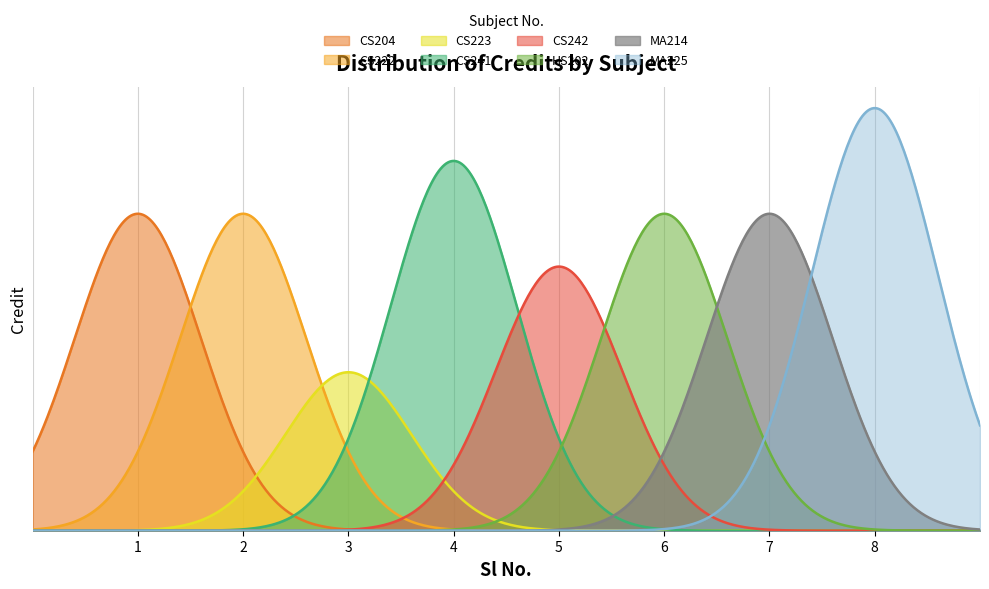

What is the change in value from 4 to 5?

-2